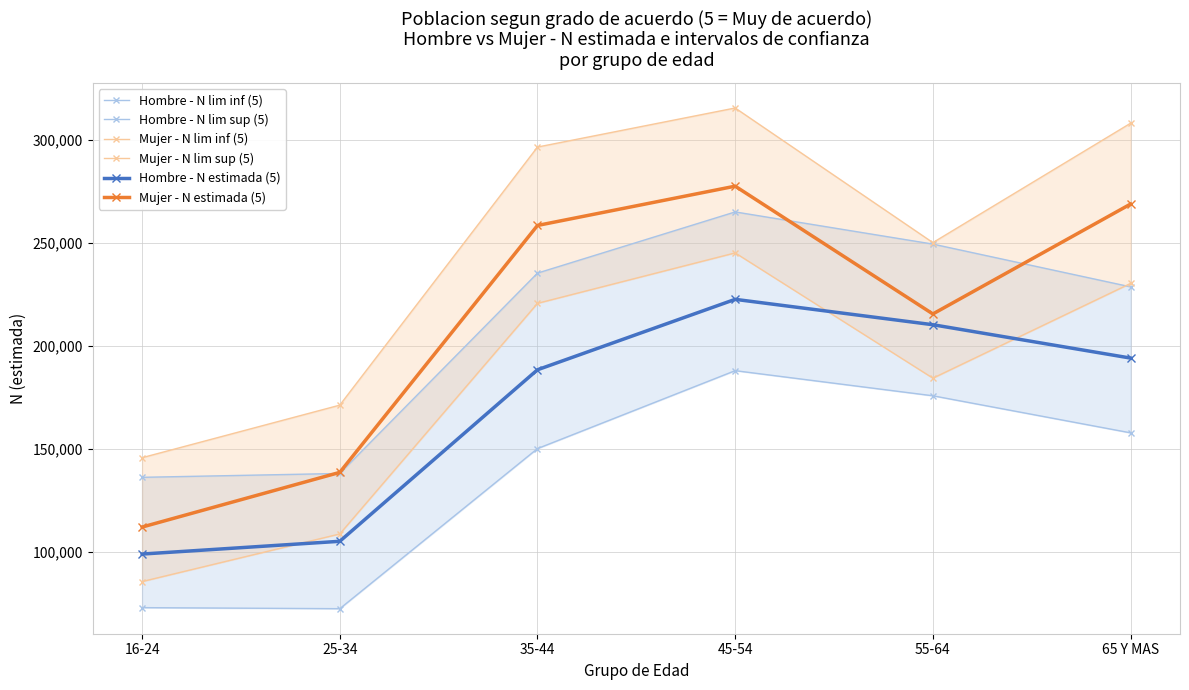

What is the difference between the maximum and minimum values in the Hombre - N estimada (5) series?

123560